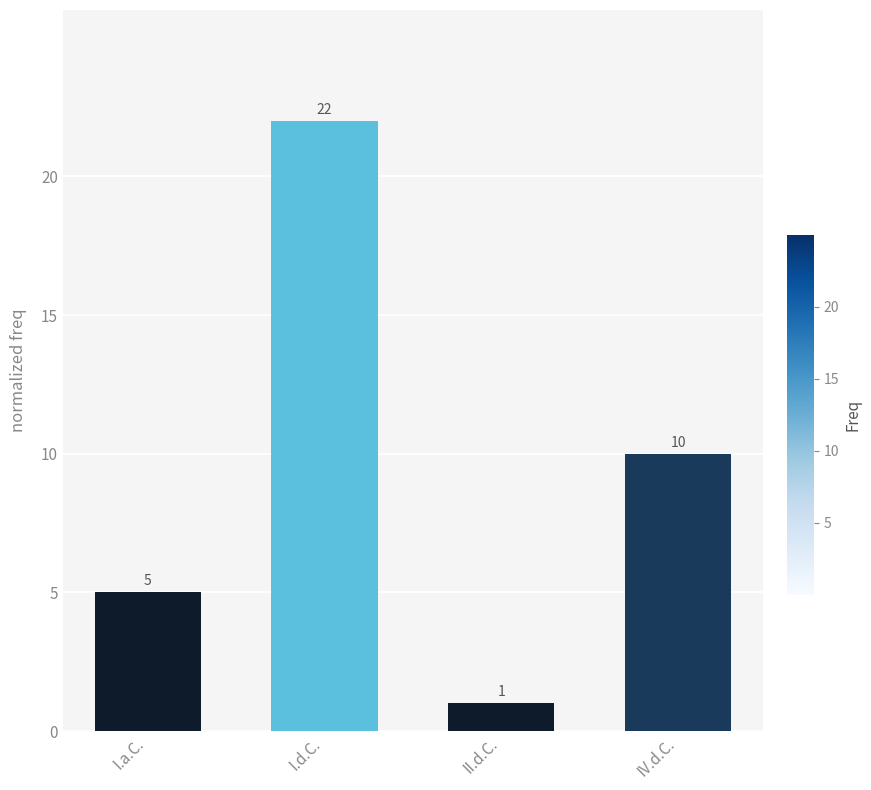

Reading left to right, transcribe all the data shown in this chart.

5	22	1	10